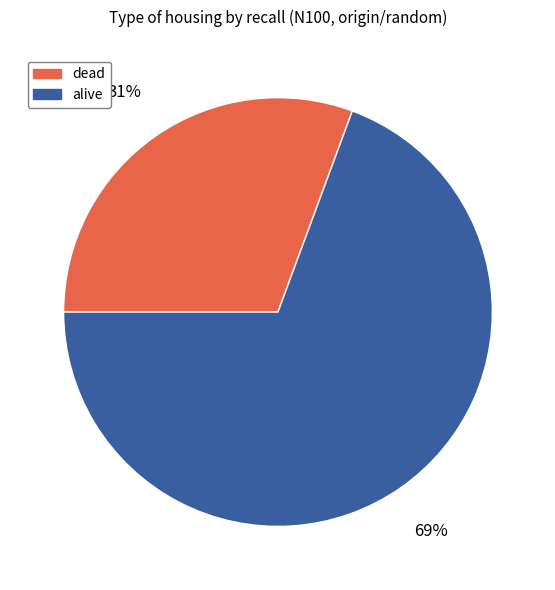

Is it true that dead is 31% of the pie?

True